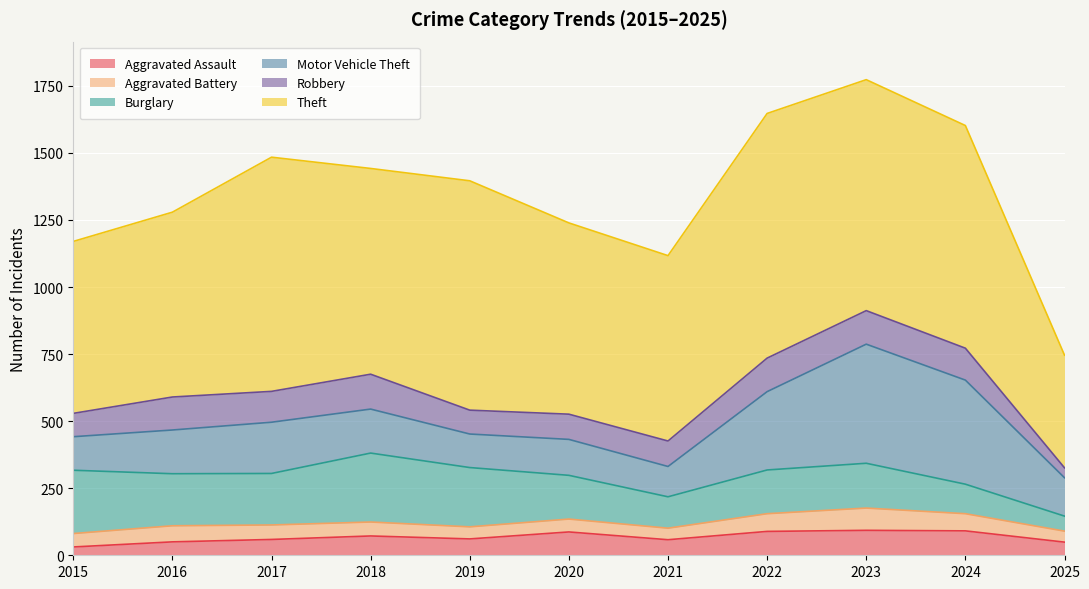

The Motor Vehicle Theft series shows 198 at 2021. True or false?

False